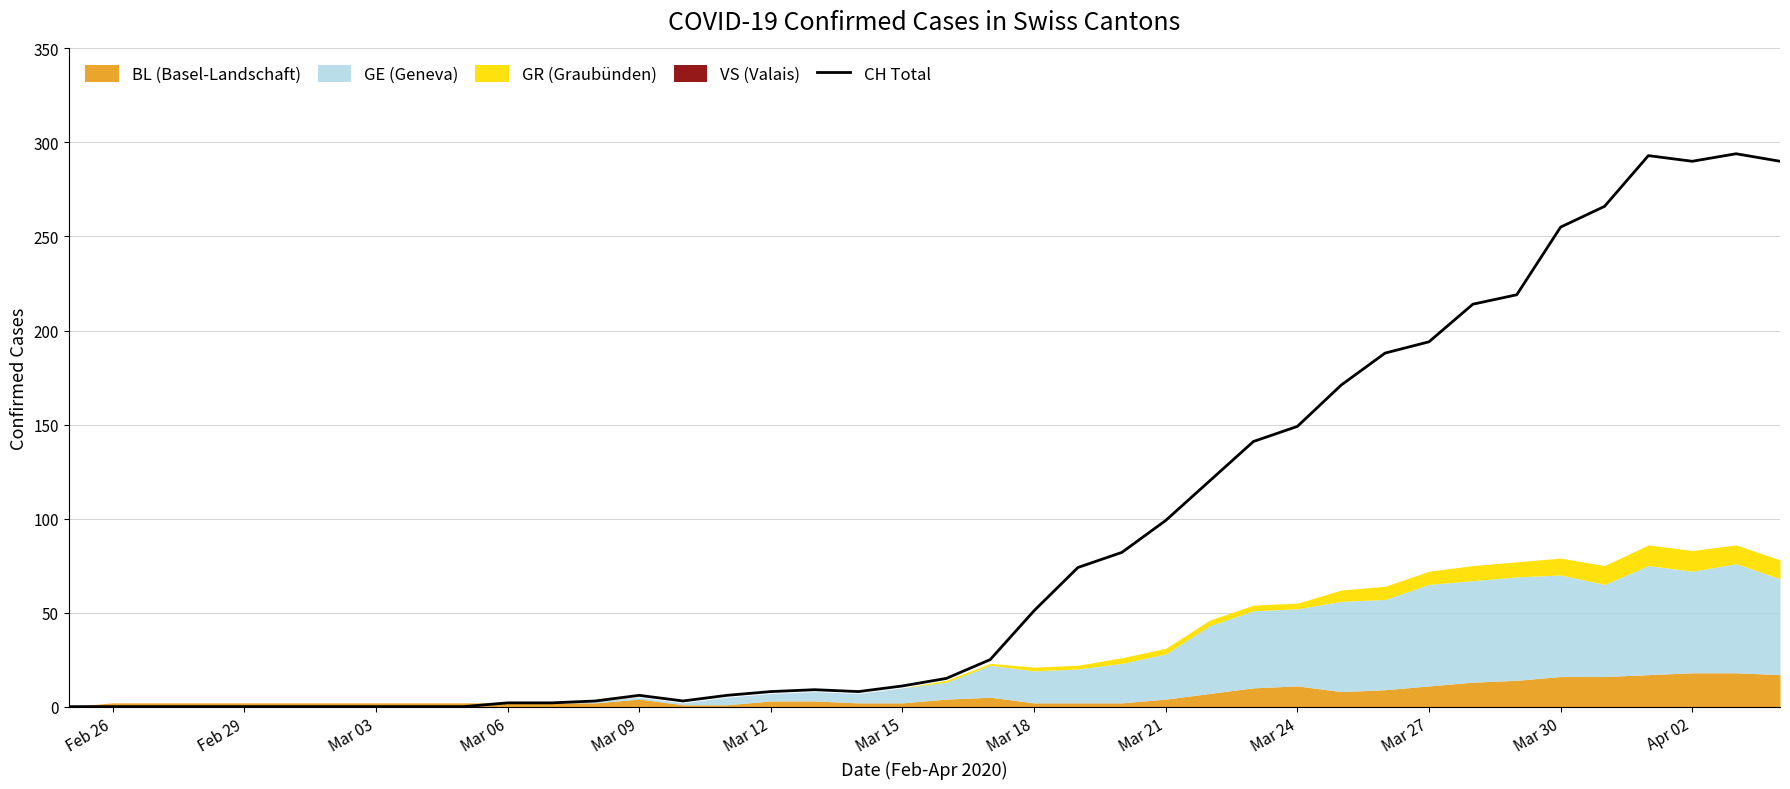

The CH Total series shows 89 at Mar 18. True or false?

False